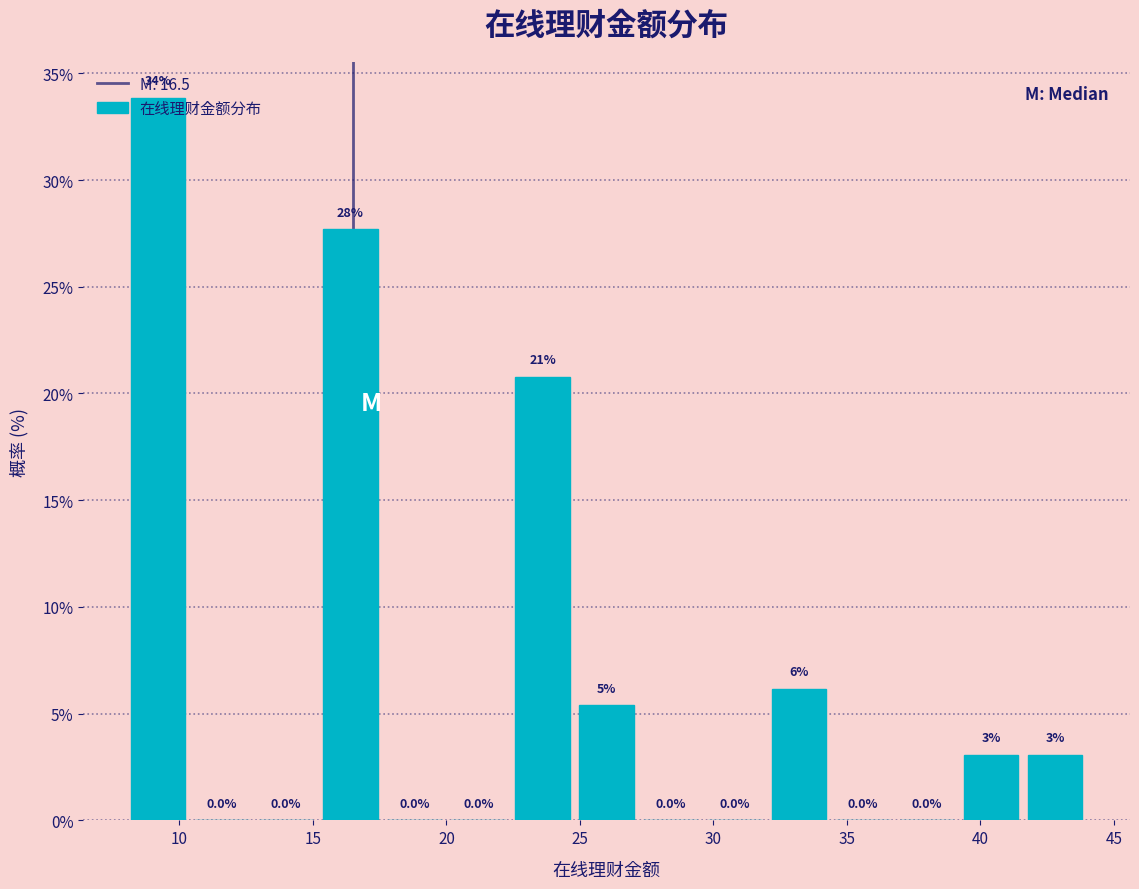

Which range on the x-axis has the tallest bar?

8.0 to 10.4